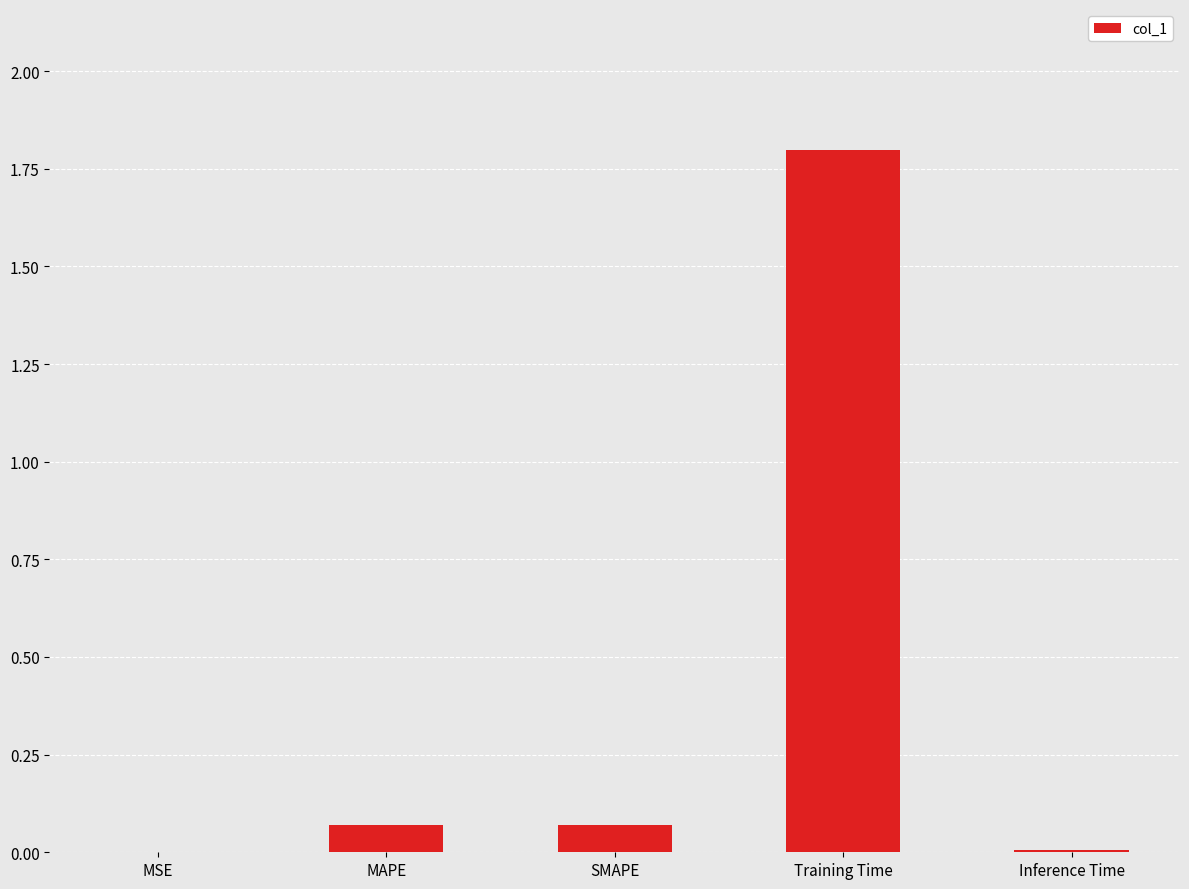

True or false: the data shows 0.5 at Training Time.

False